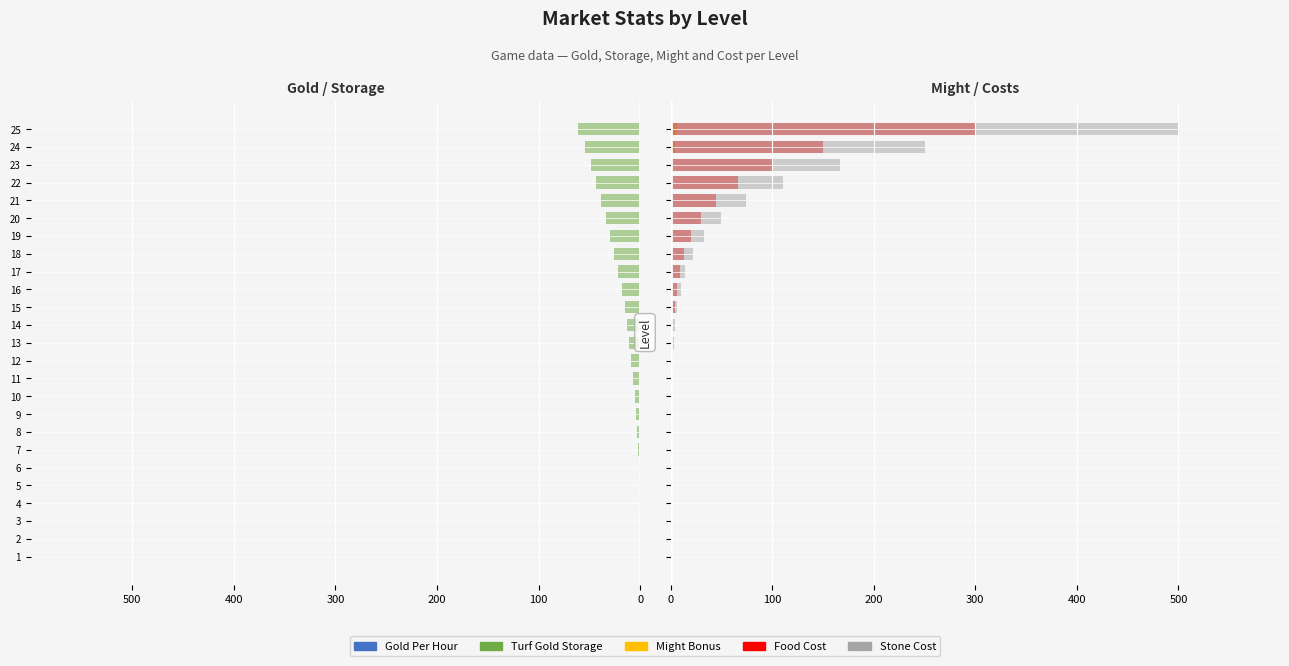

The Gold Per Hour series shows -0.1 at 8. True or false?

True